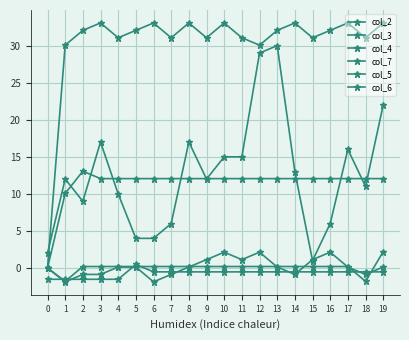

Which series has the largest total across all categories?

col_6